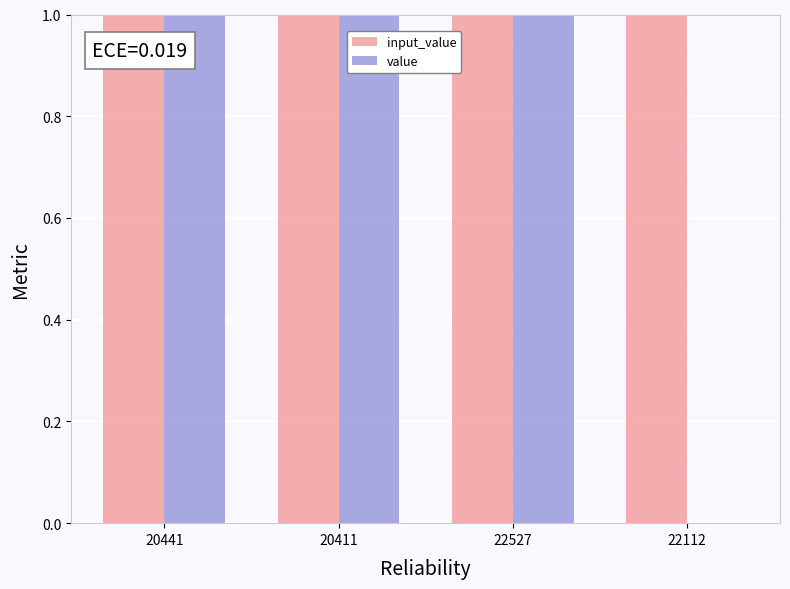

Which series has the largest total across all categories?

input_value